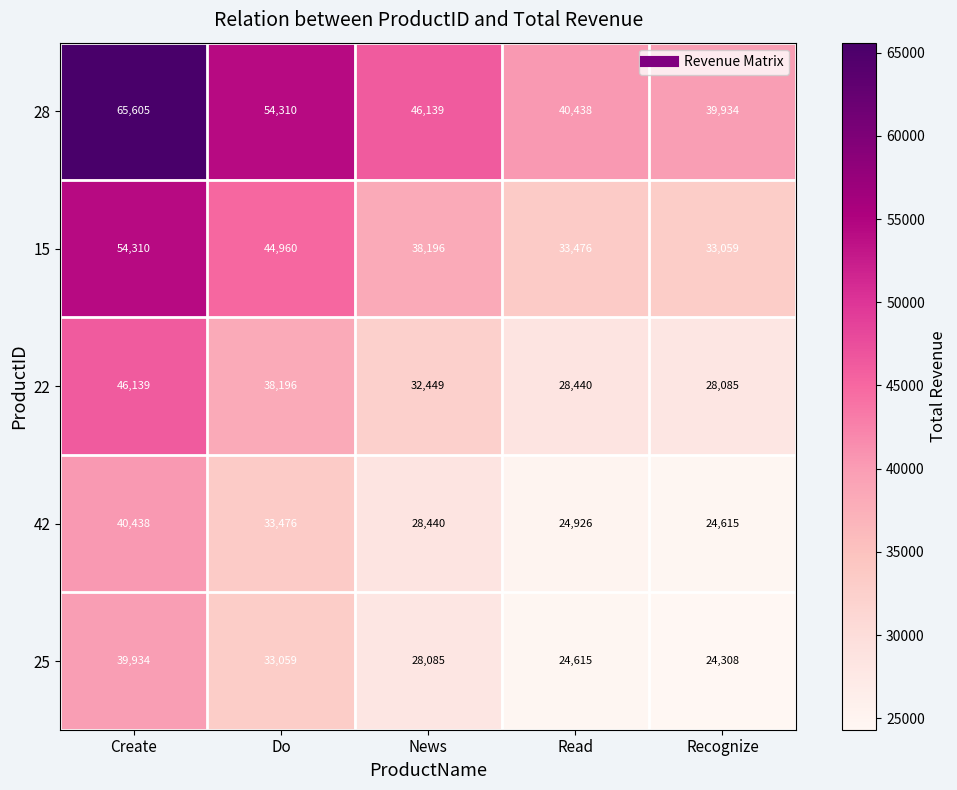

Rank the series by their maximum value, from lowest to highest.

25, 42, 22, 15, 28